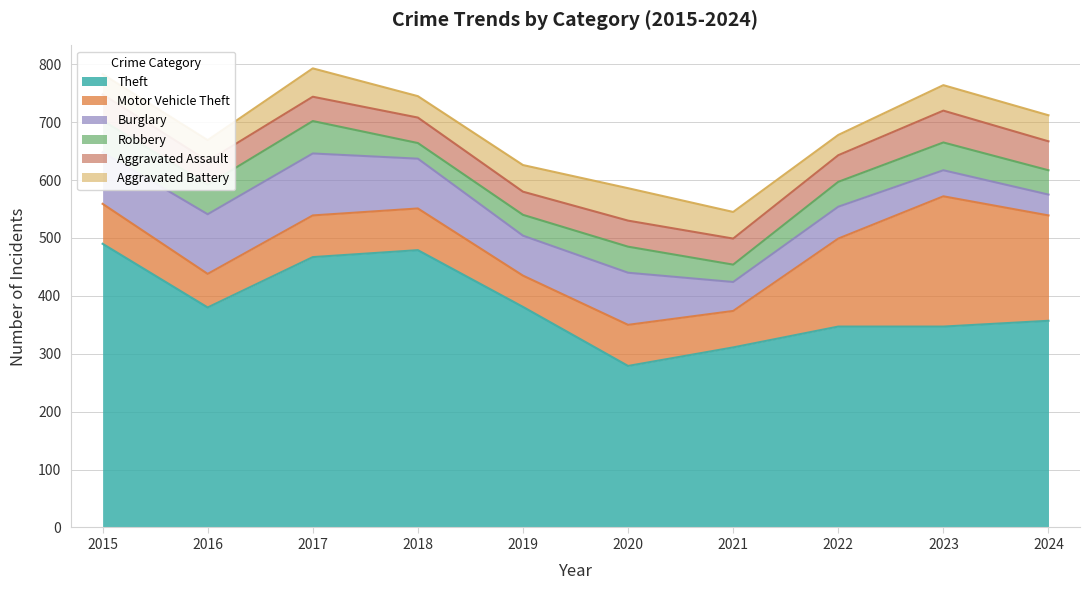

Is it true that Robbery equals 11 at 2021?

False